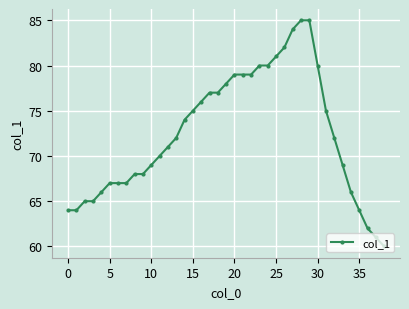

What is the minimum value shown in the chart?

60